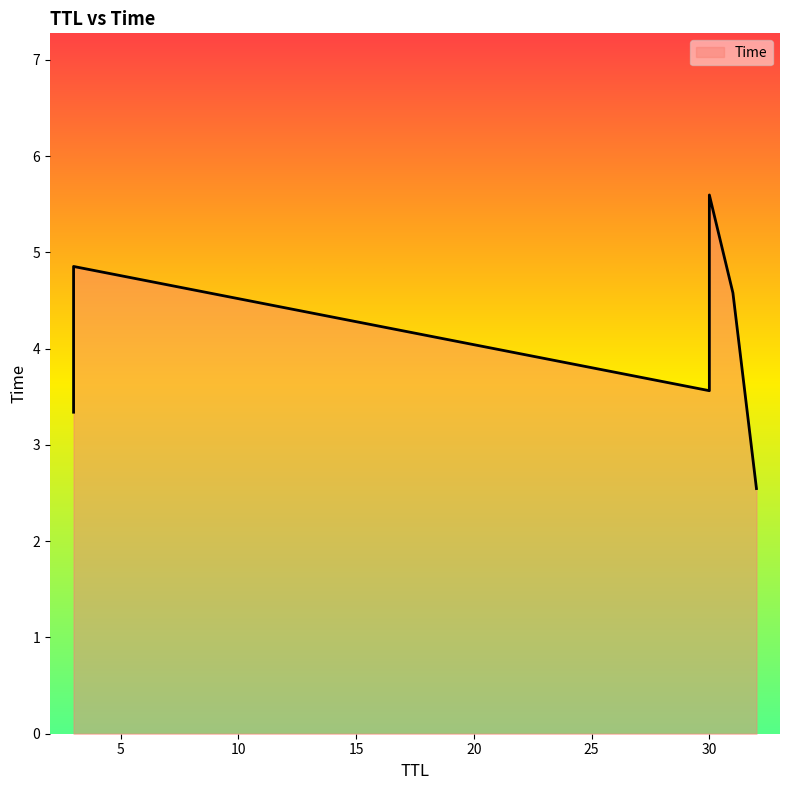

How many categories are shown in the chart?

6